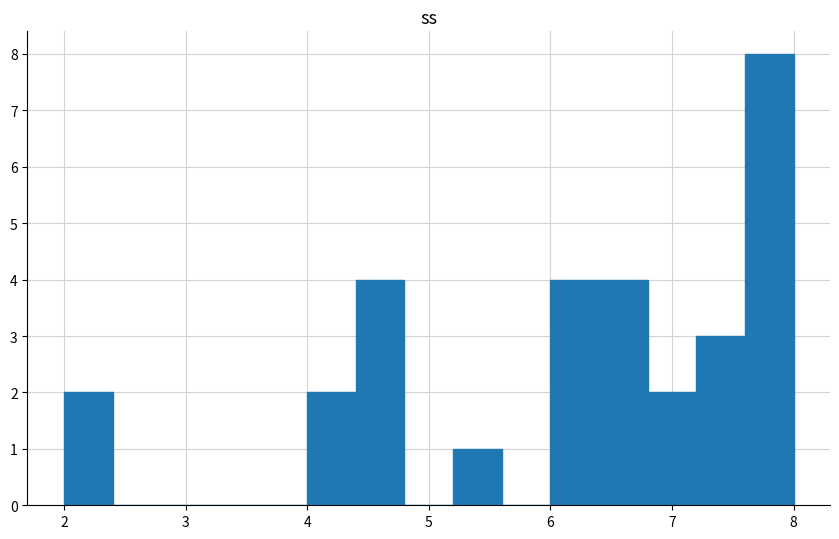

Reading left to right, list every bar in this chart as the range it spans on the x-axis followed by its height. The values are not printed on the chart, so give them approximately, as read against the axis.

2.0 to 2.4: 2
2.4 to 2.8: 0
2.8 to 3.2: 0
3.2 to 3.6: 0
3.6 to 4.0: 0
4.0 to 4.4: 2
4.4 to 4.8: 4
4.8 to 5.2: 0
5.2 to 5.6: 1
5.6 to 6.0: 0
6.0 to 6.4: 4
6.4 to 6.8: 4
6.8 to 7.2: 2
7.2 to 7.6: 3
7.6 to 8.0: 8